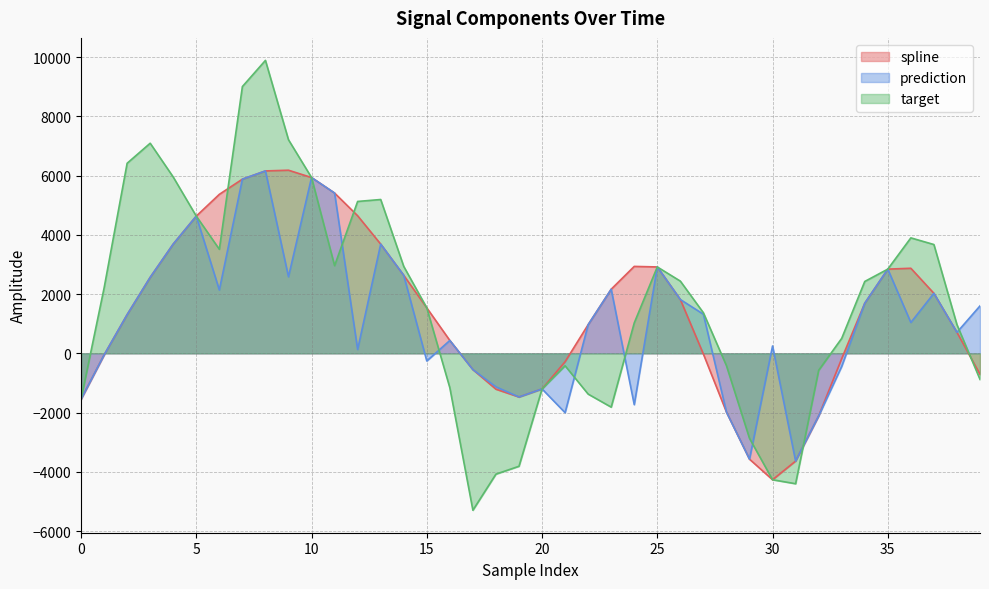

True or false: prediction and spline cross at least once.

False